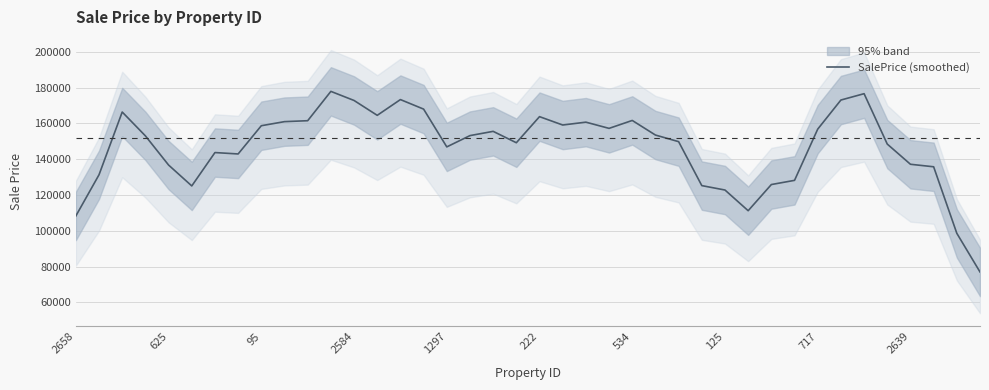

The chart shows a value of 128220.4 at 31. True or false?

True